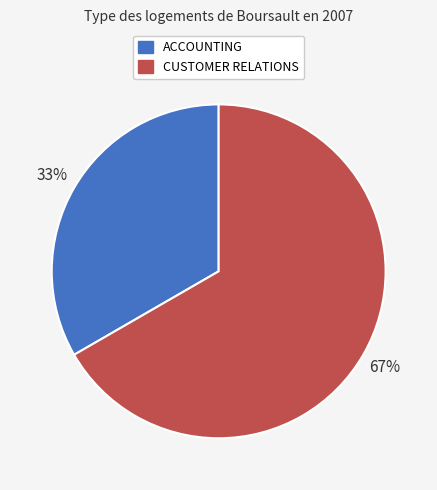

Is there any slice that represents more than half of the pie?

Yes